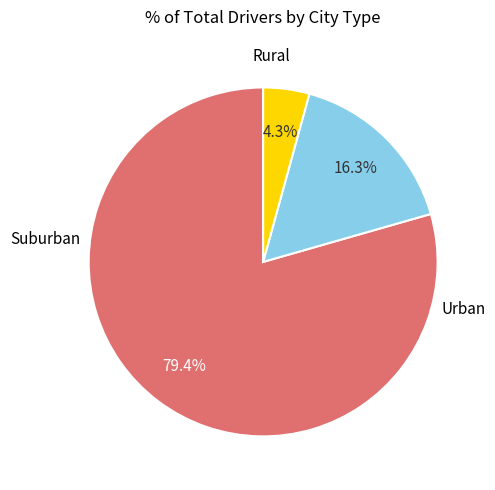

Is there any slice that represents more than half of the pie?

Yes